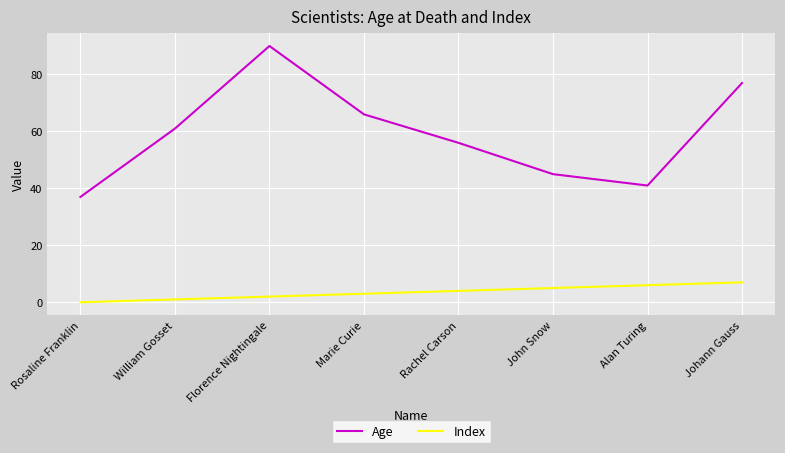

What position from the right is Florence Nightingale?

6